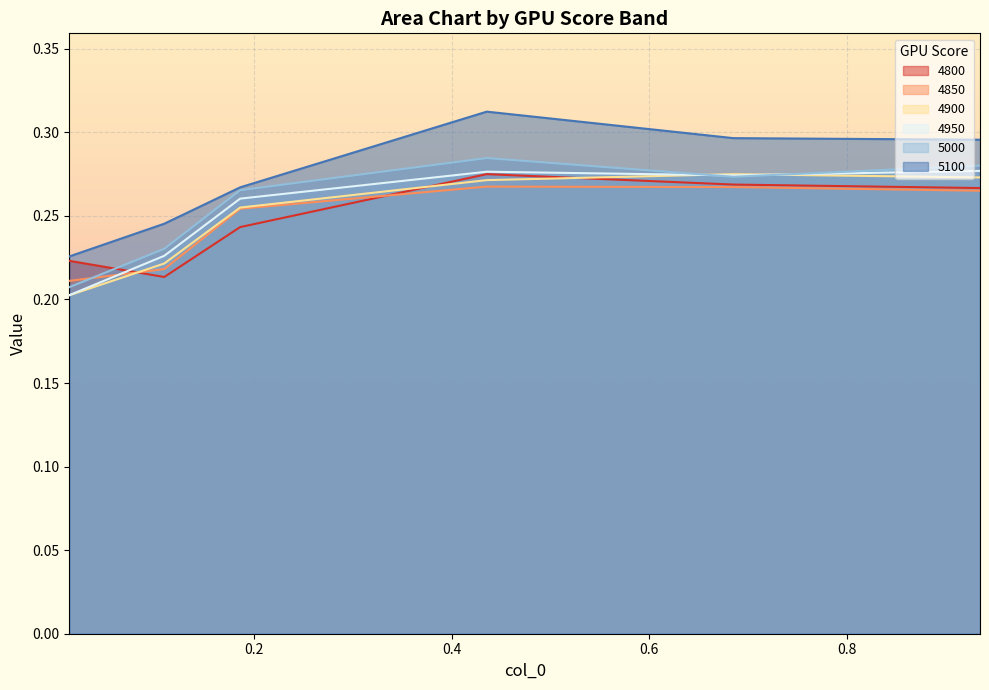

Where is 4850 nearest to the value 0?

0.0136986301369863